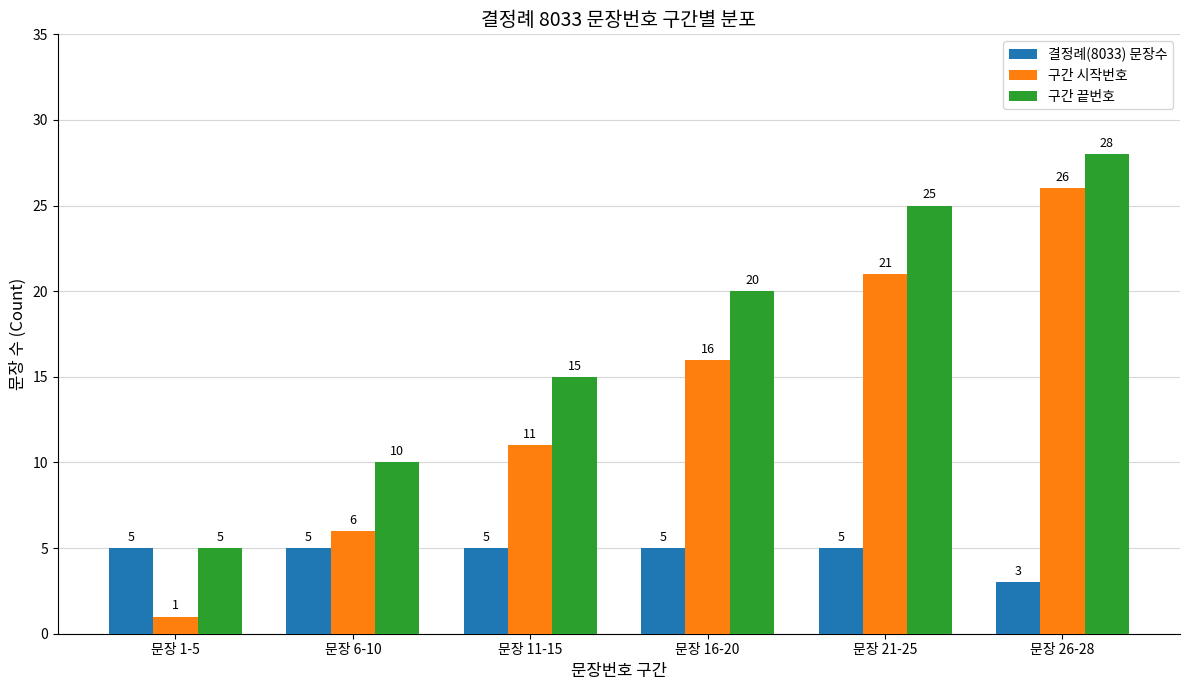

At 문장 11-15, list the series in order from largest to smallest.

구간 끝번호, 구간 시작번호, 결정례(8033) 문장수